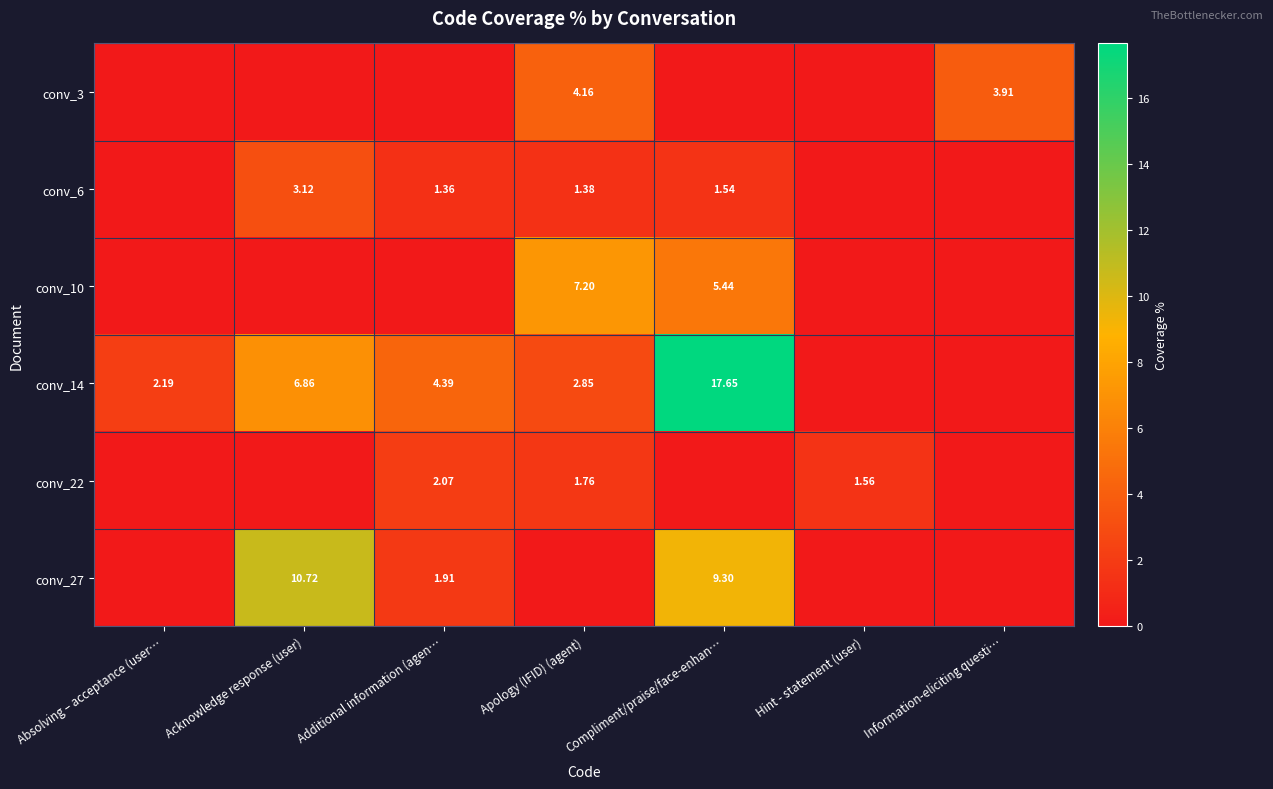

Is the value of conv_6 at Additional information (agen… greater than the value of conv_14 at Absolving – acceptance (user…?

No